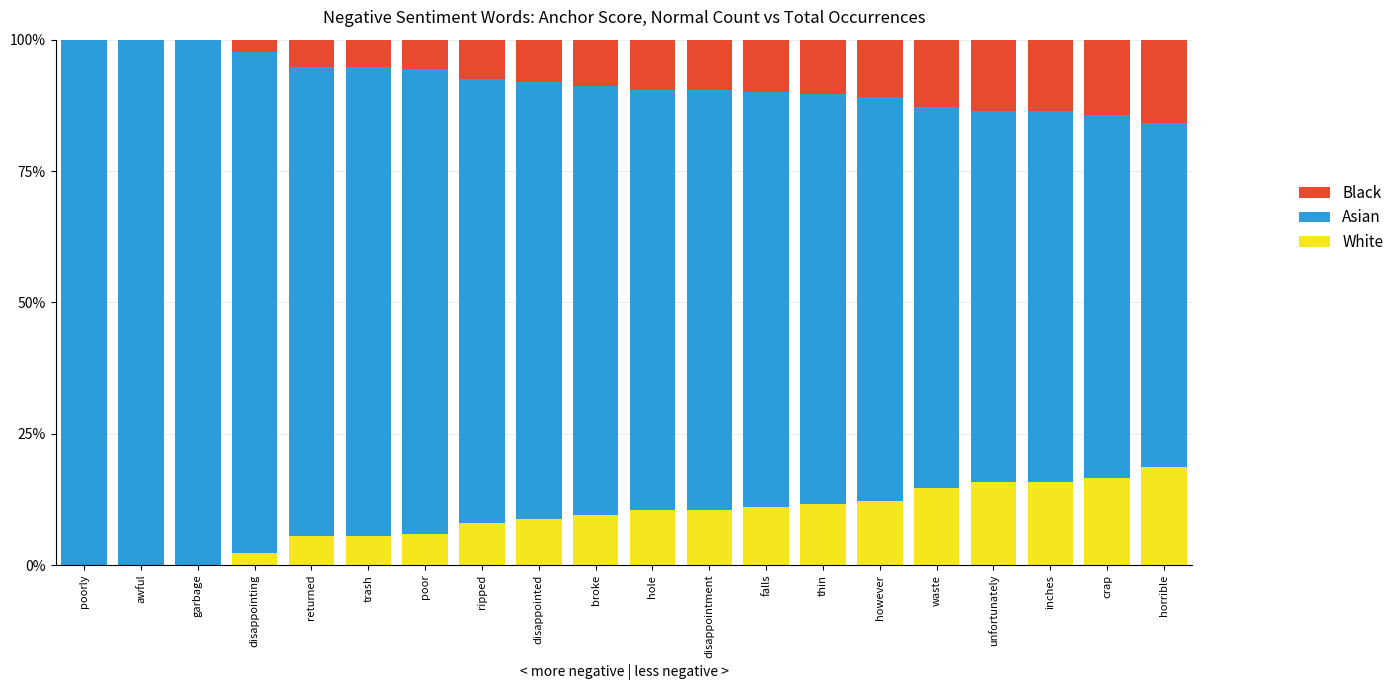

What is the approximate value of Black at waste?

0.1